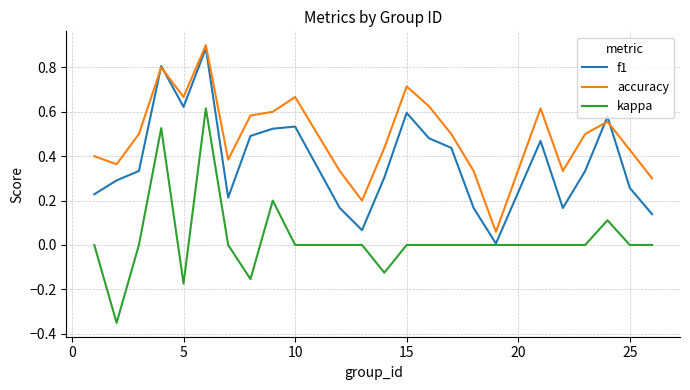

Does the chart have visible grid lines?

Yes